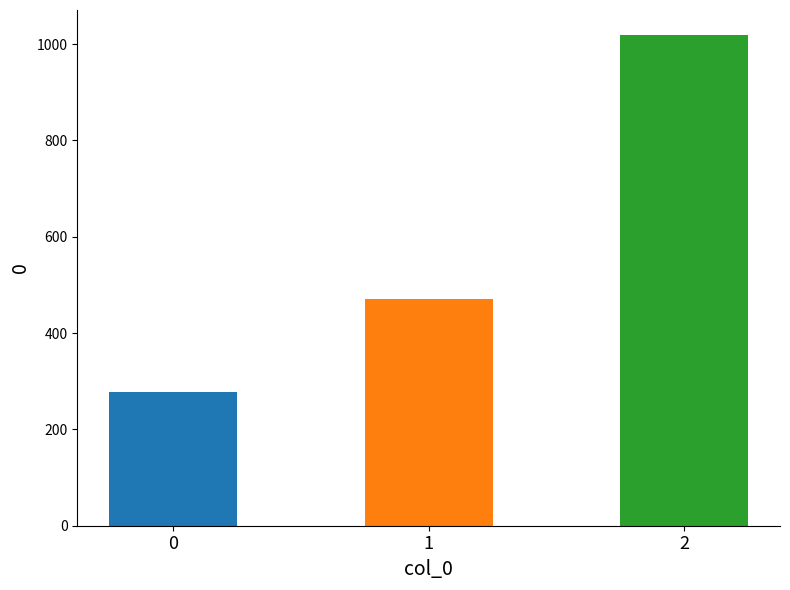

What is the approximate value at 2?

1020.0